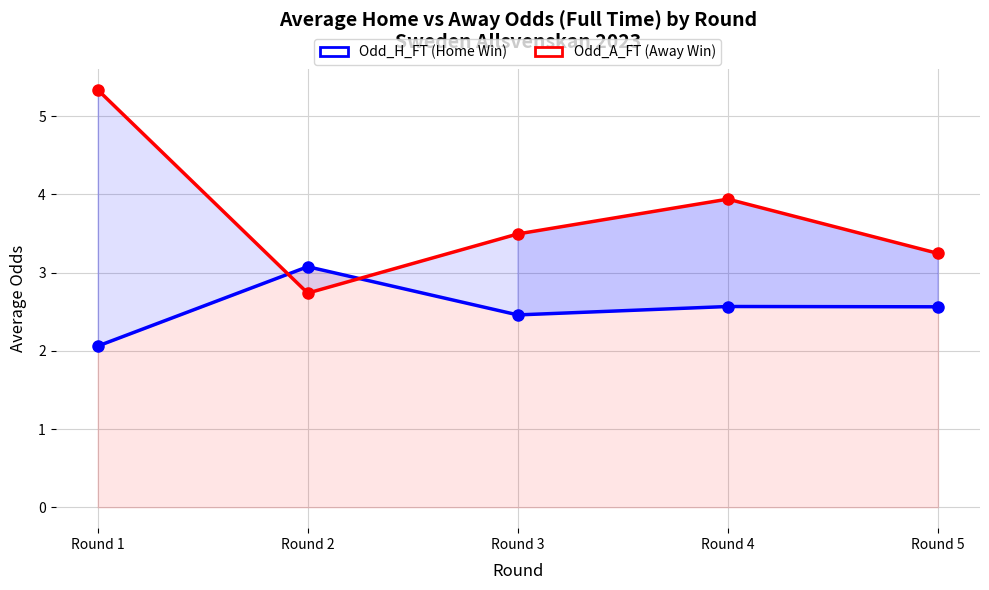

Is it true that Odd_A_FT (Away Win) equals 1.1 at Round 2?

False